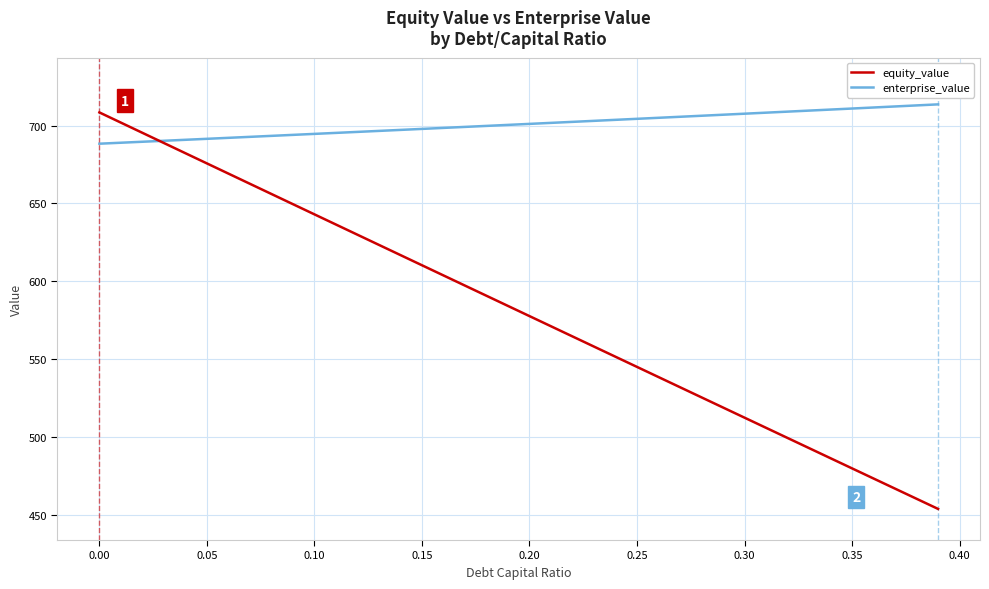

List the series in order of their overall mean, highest first.

enterprise_value, equity_value